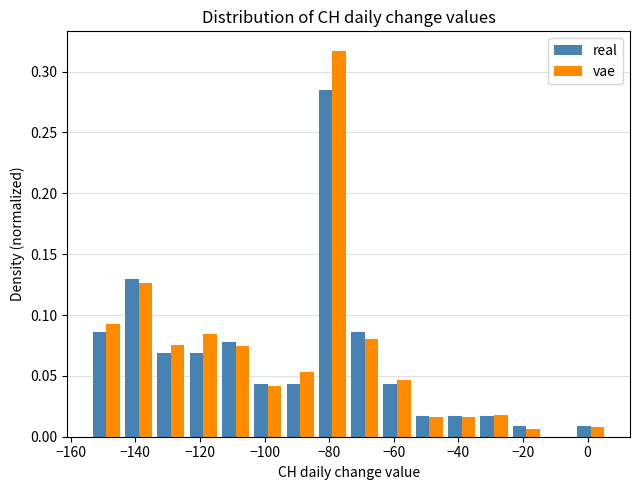

What is the height of the vae bar covering -34 to -24 on the x-axis? The values are not printed on the chart, so give them approximately, as read against the axis.

0.020